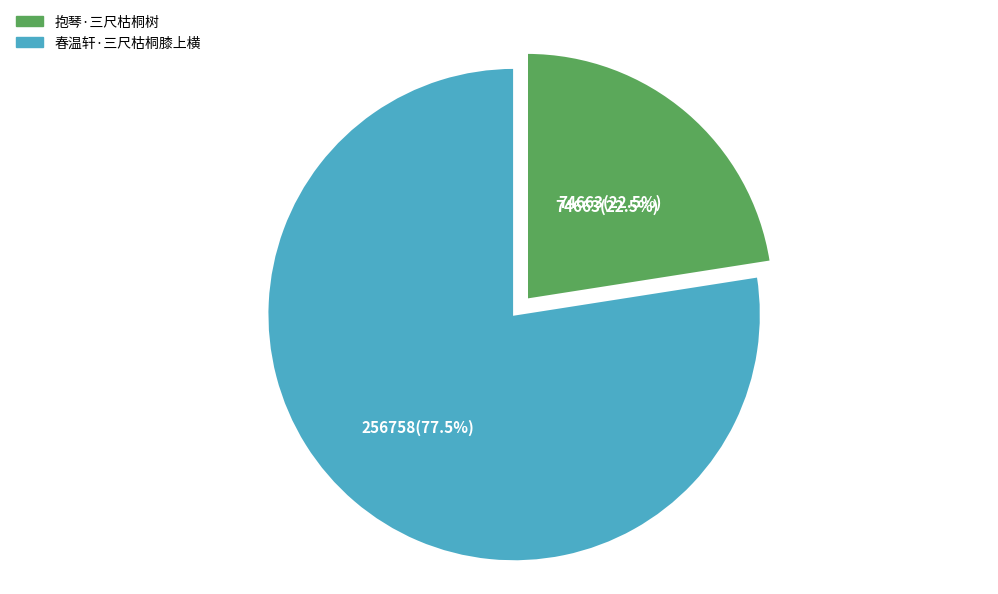

How much of the chart is everything except 抱琴·三尺枯桐树?

77.5%